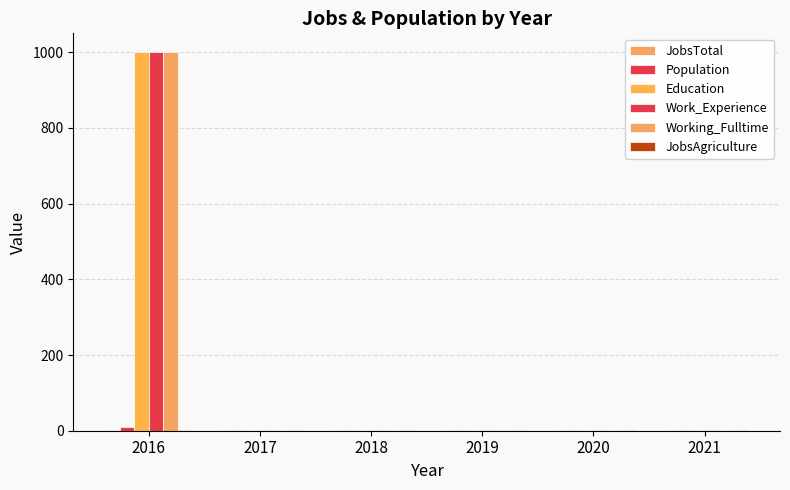

Reading left to right, transcribe all the data shown in this chart.

JobsTotal: 2016=2	2017=1	2018=1	2019=1	2020=1	2021=1
Population: 2016=10	2017=1	2018=1	2019=1	2020=1	2021=1
Education: 2016=1000	2017=1	2018=1	2019=1	2020=1	2021=1
Work_Experience: 2016=1000	2017=1	2018=1	2019=1	2020=1	2021=1
Working_Fulltime: 2016=1000	2017=1	2018=1	2019=1	2020=1	2021=1
JobsAgriculture: 2016=1	2017=1	2018=1	2019=1	2020=1	2021=1